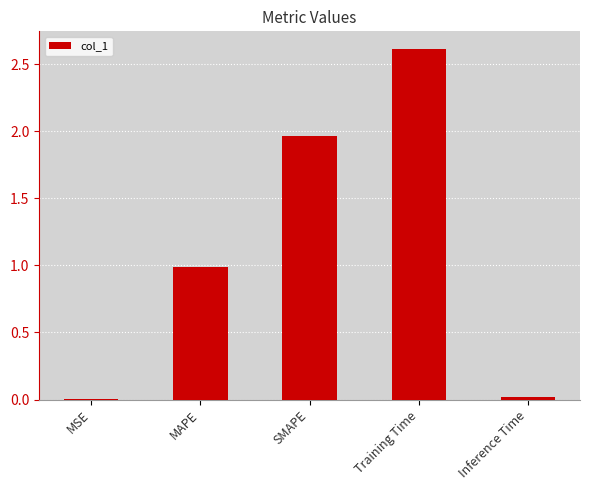

Count the number of data series in this chart.

1